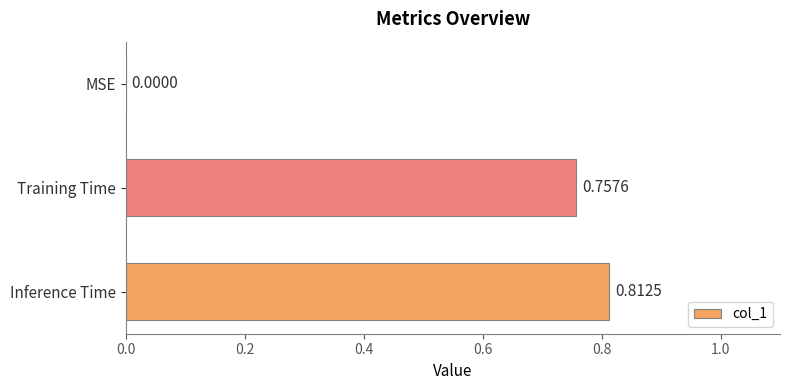

At which label is the value closest to 0?

MSE